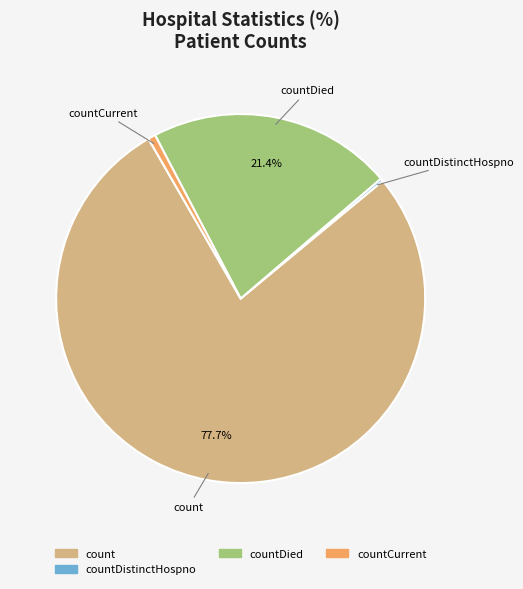

Is there any slice that represents more than half of the pie?

Yes